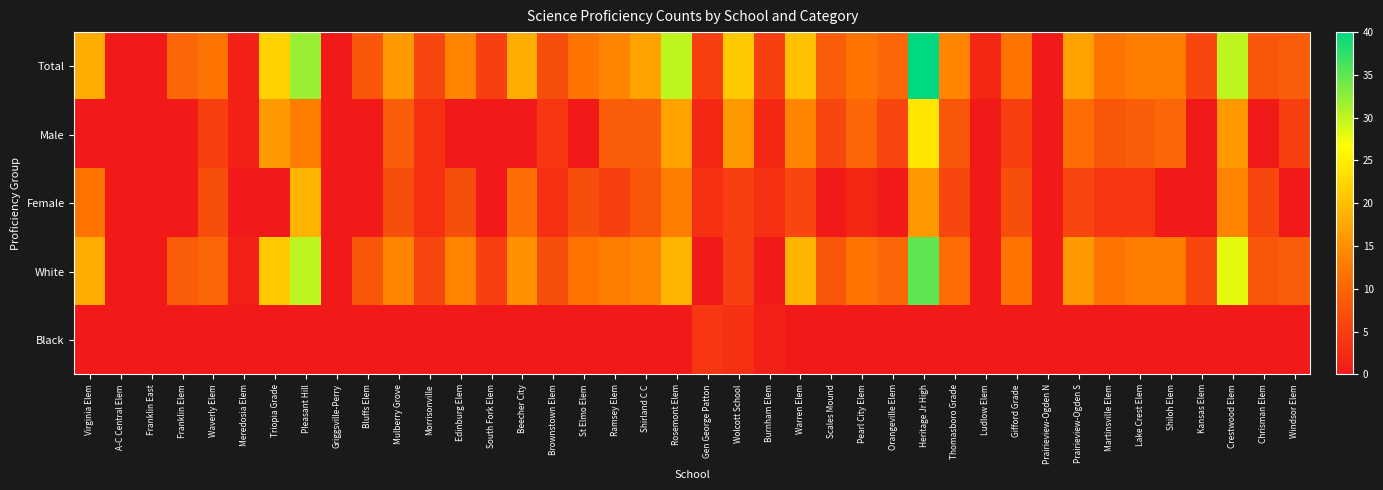

Between South Fork Elem and Pearl City Elem, which series saw the biggest shift?

Male